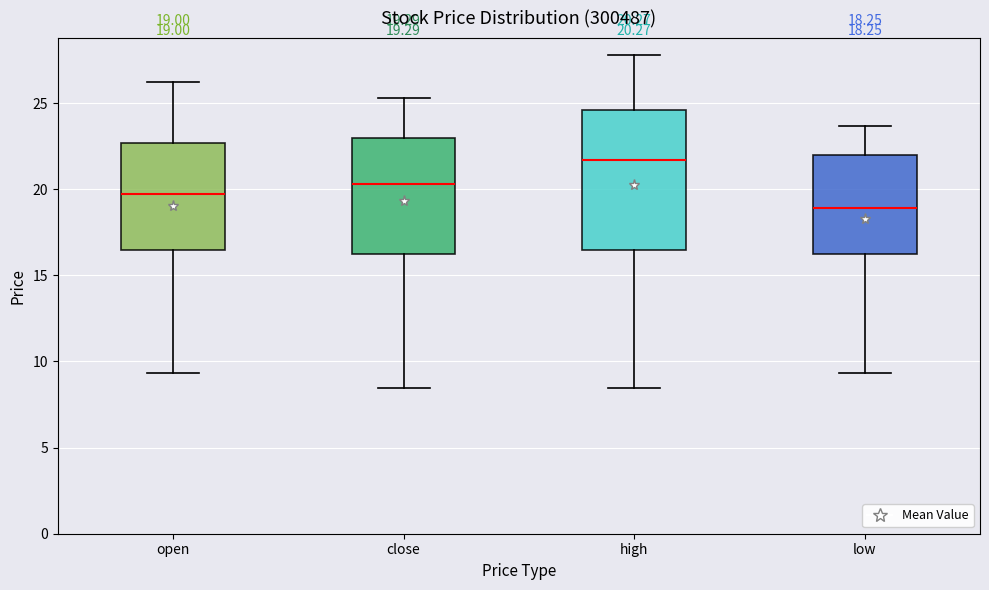

Which box's median line is the highest?

high